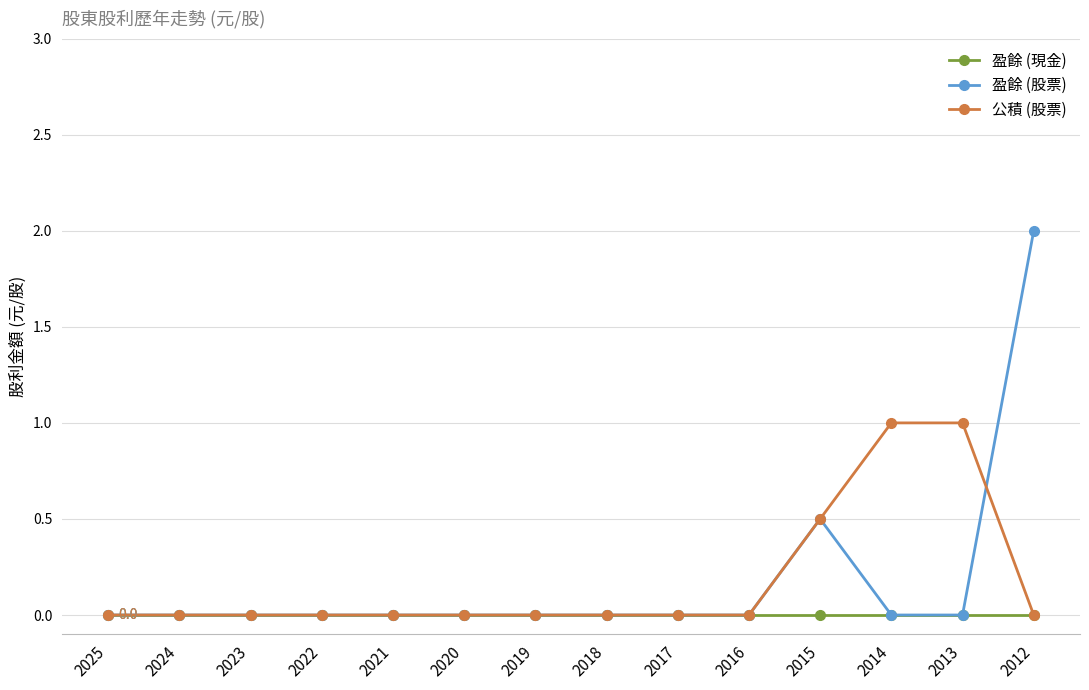

Rank the series by their maximum value, from highest to lowest.

盈餘 (股票), 公積 (股票), 盈餘 (現金)